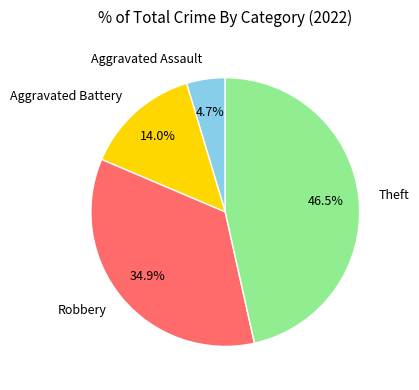

To the nearest percent, what is the difference between the largest and smallest slice percentages?

42%